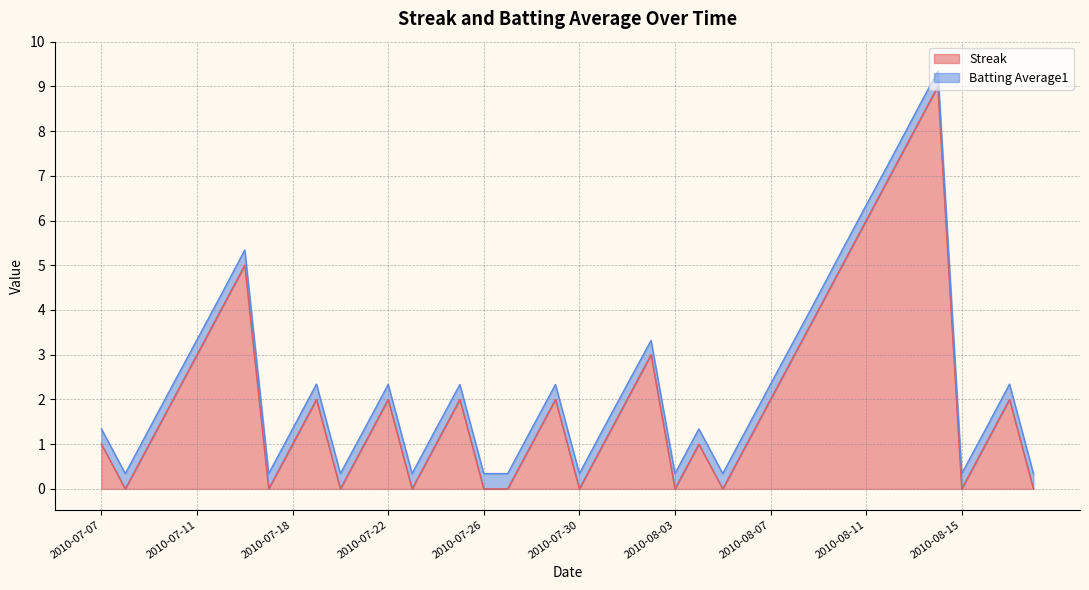

How many lines are shown in the chart?

2